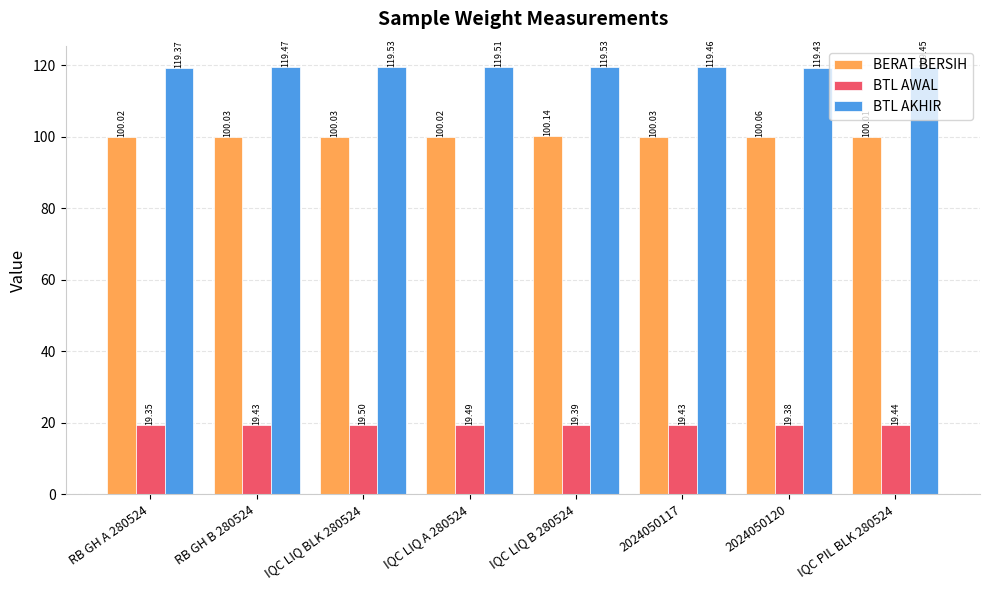

How many data points does each series have?

8